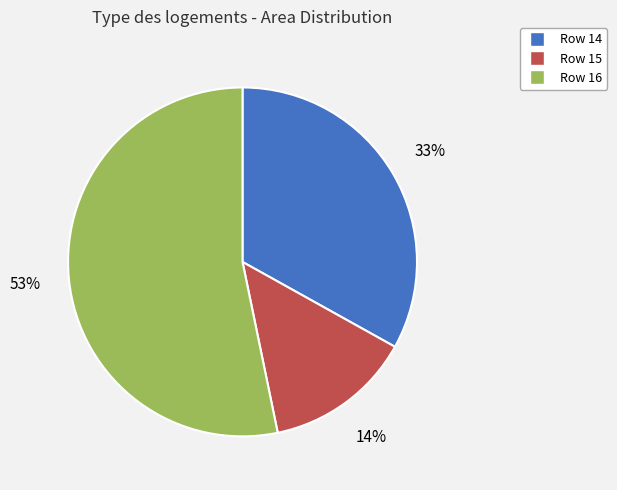

Does any single category account for the majority?

Yes